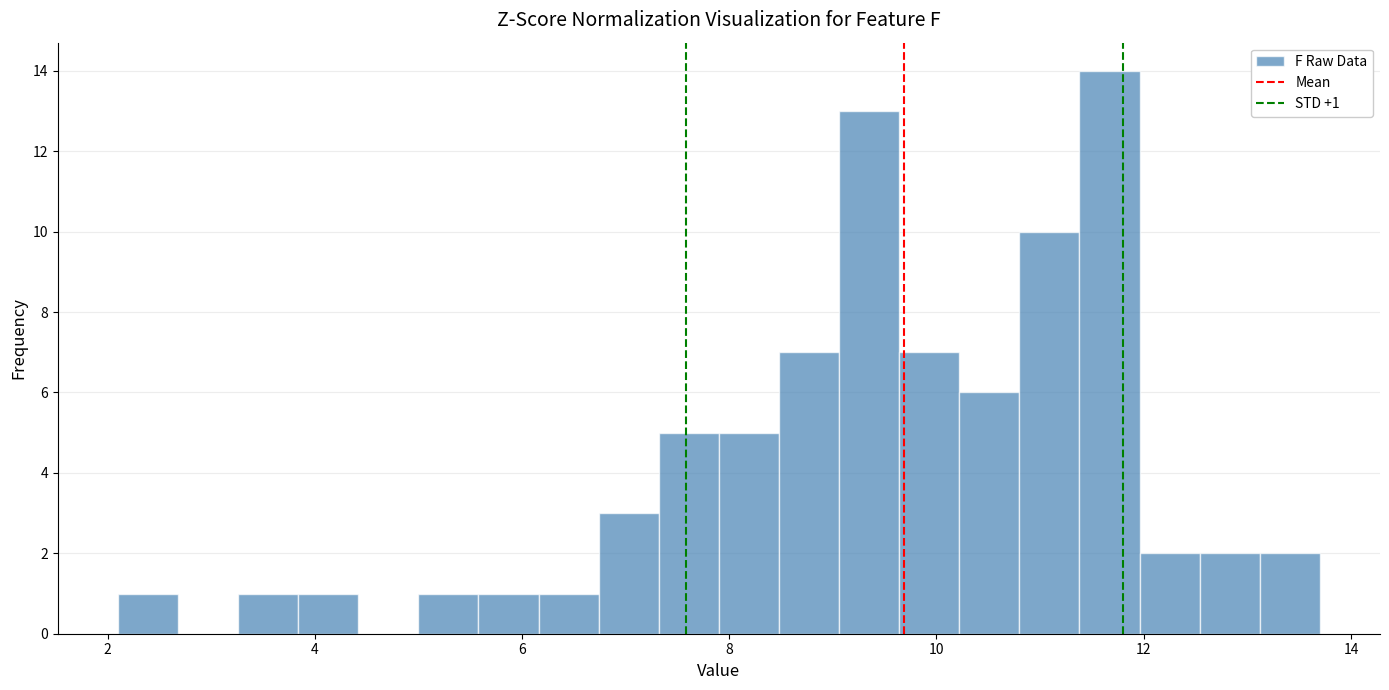

Around what value on the x-axis is the tallest bar? Give the approximate position of its centre, as read against the axis.

11.6